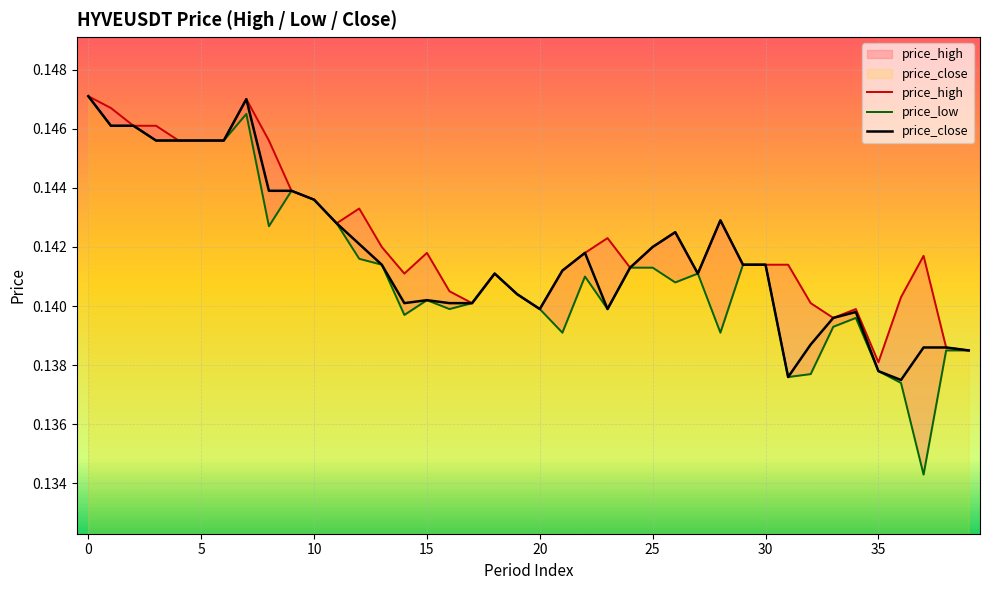

What is the sum of the price_close values at 25 and 15?

0.3